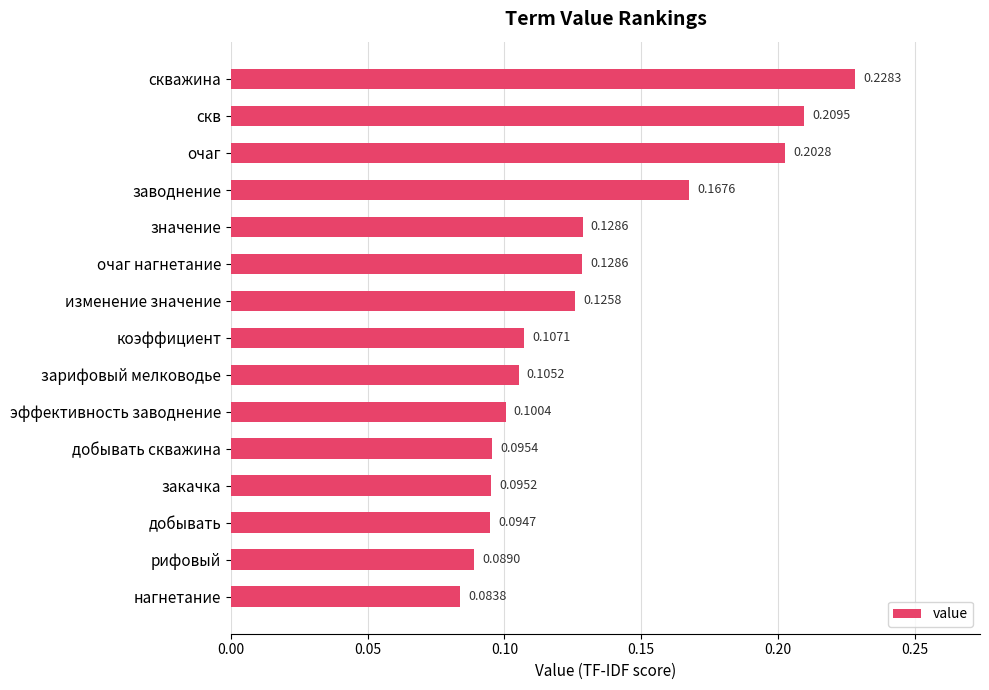

What is the label of the 3rd bar from the top?

очаг